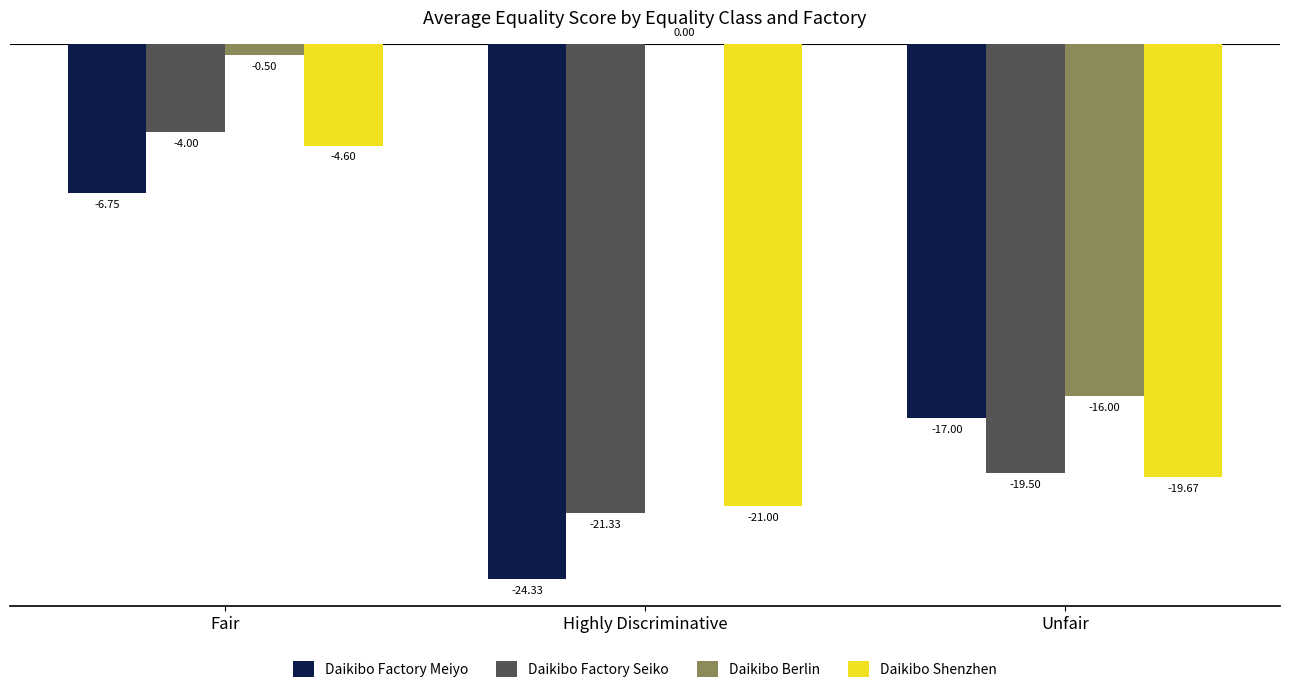

At which label does Daikibo Berlin reach its peak?

Highly Discriminative